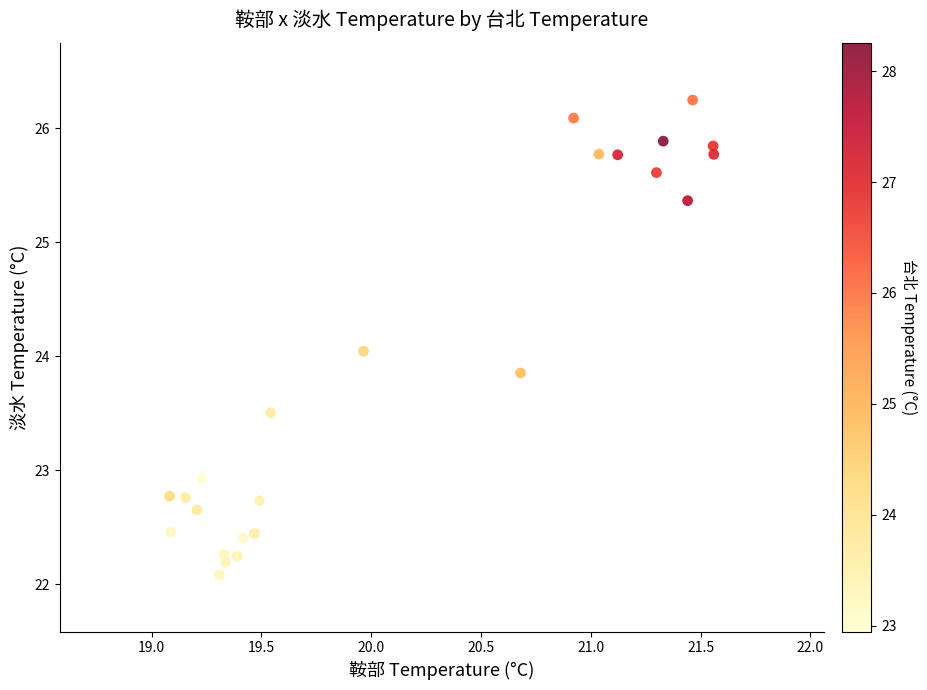

What is the range of X values (max minus min)?

2.5